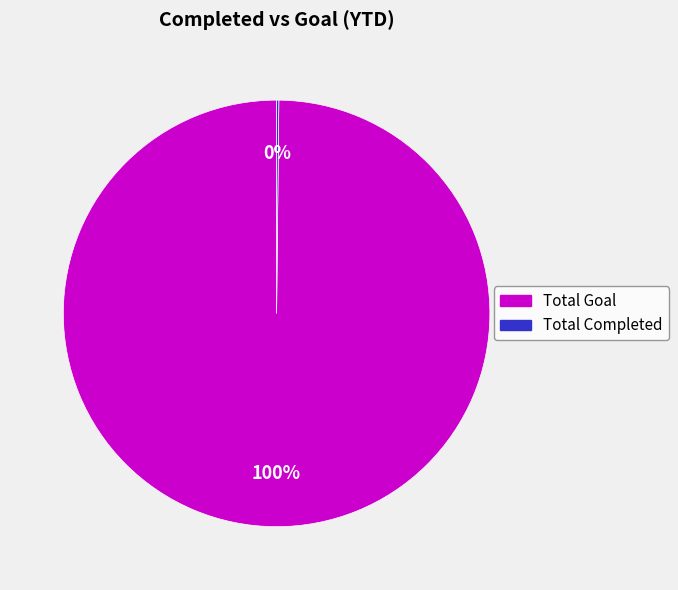

Is it true that Total Goal is 100% of the pie?

True